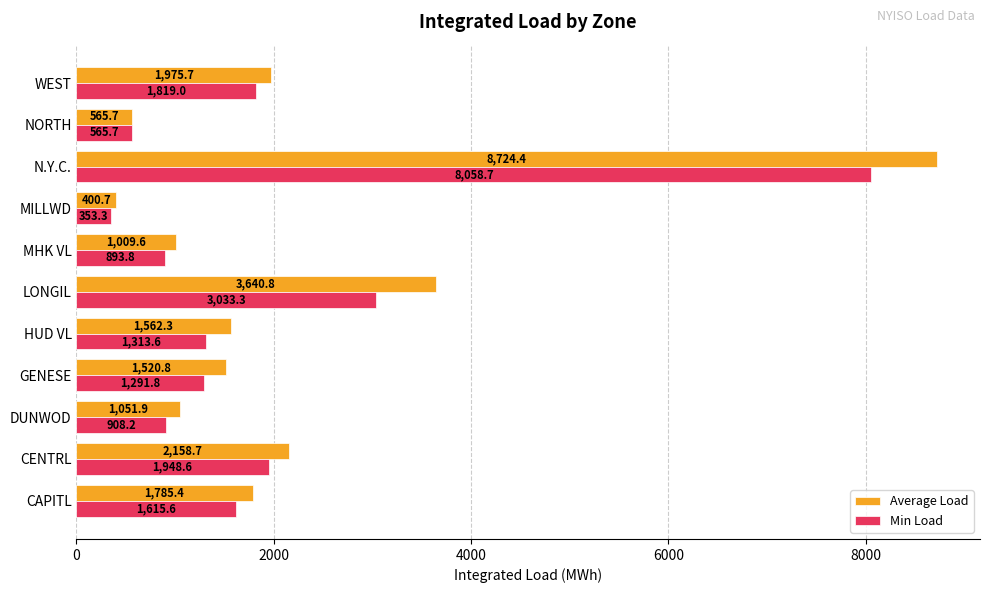

At which category does the chart reach its minimum across all series?

MILLWD